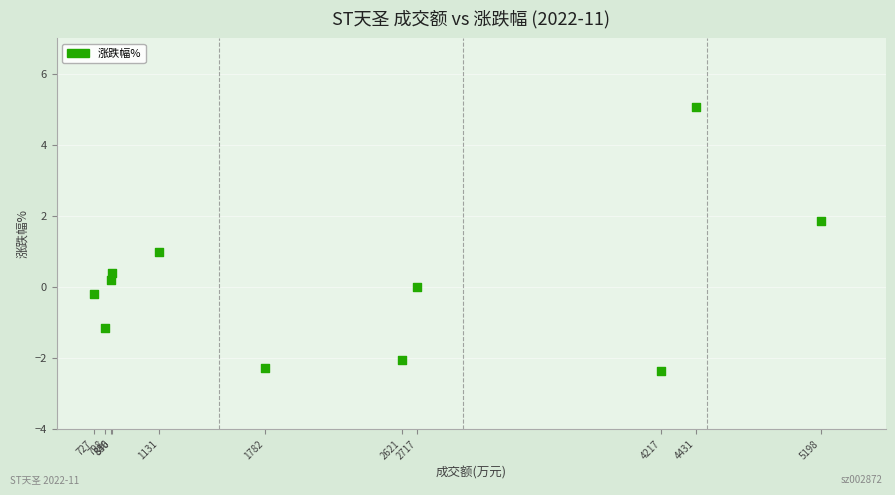

What is the average X value?

2299.8